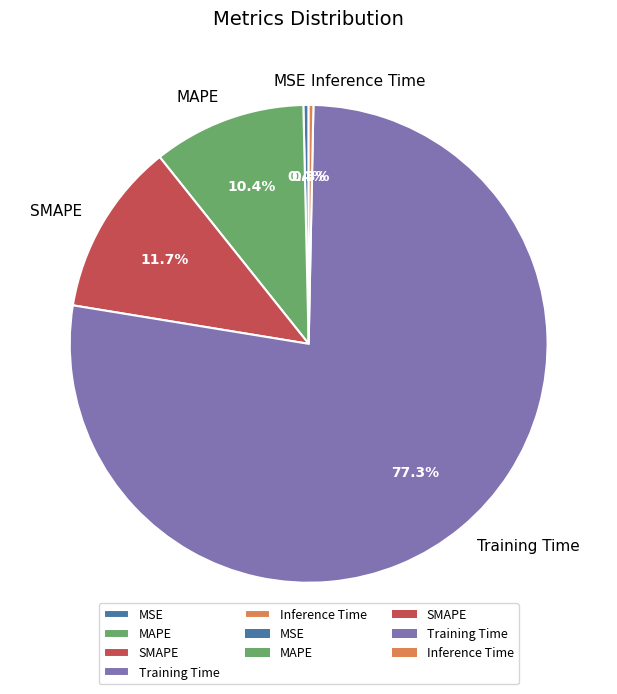

Which category has the biggest portion of the pie?

Training Time